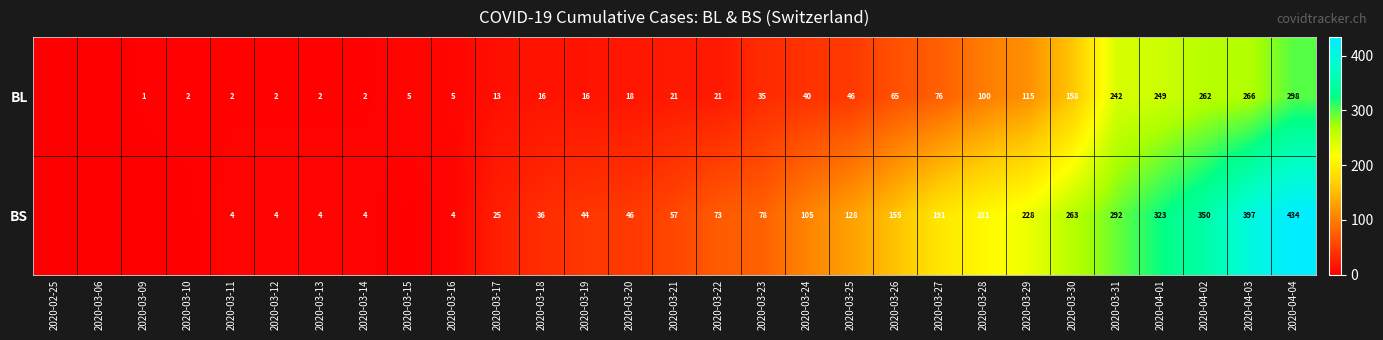

Which label corresponds to the smallest value in the chart?

2020-02-25